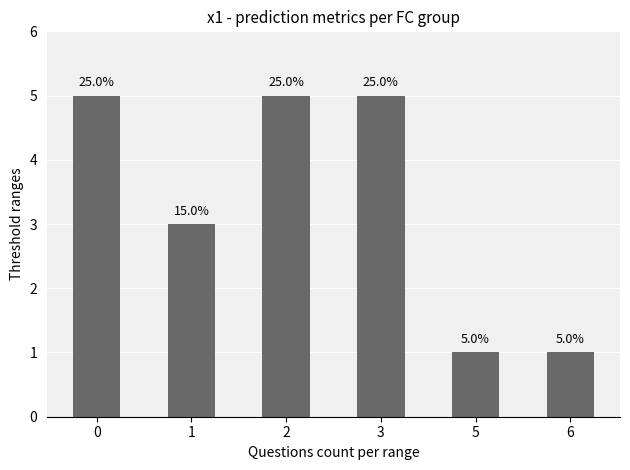

How many bars are there in total?

6